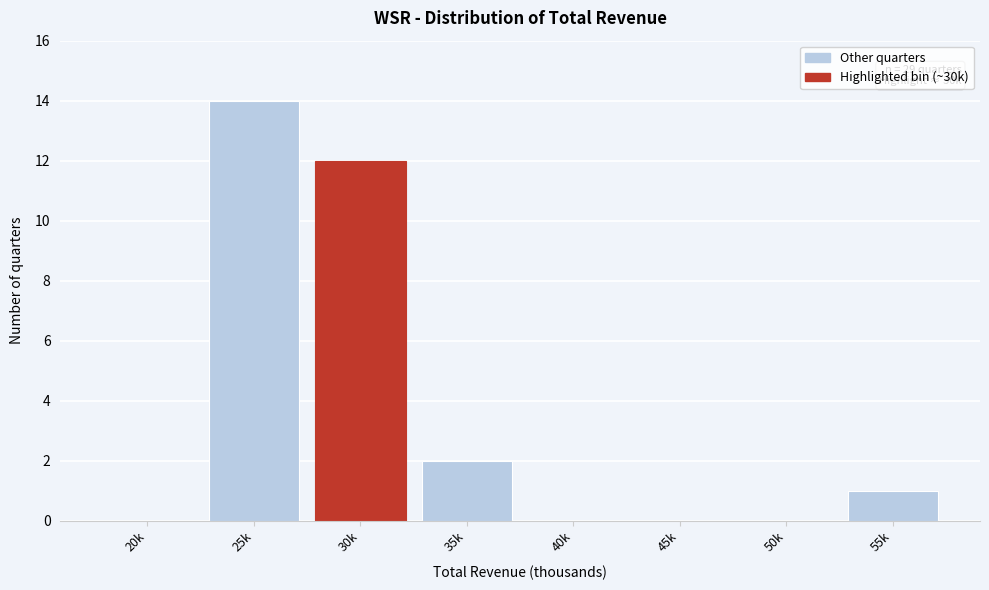

Reading right to left, what are all the values shown in this chart?

55k=1	50k=0	45k=0	40k=0	35k=2	30k=12	25k=14	20k=0